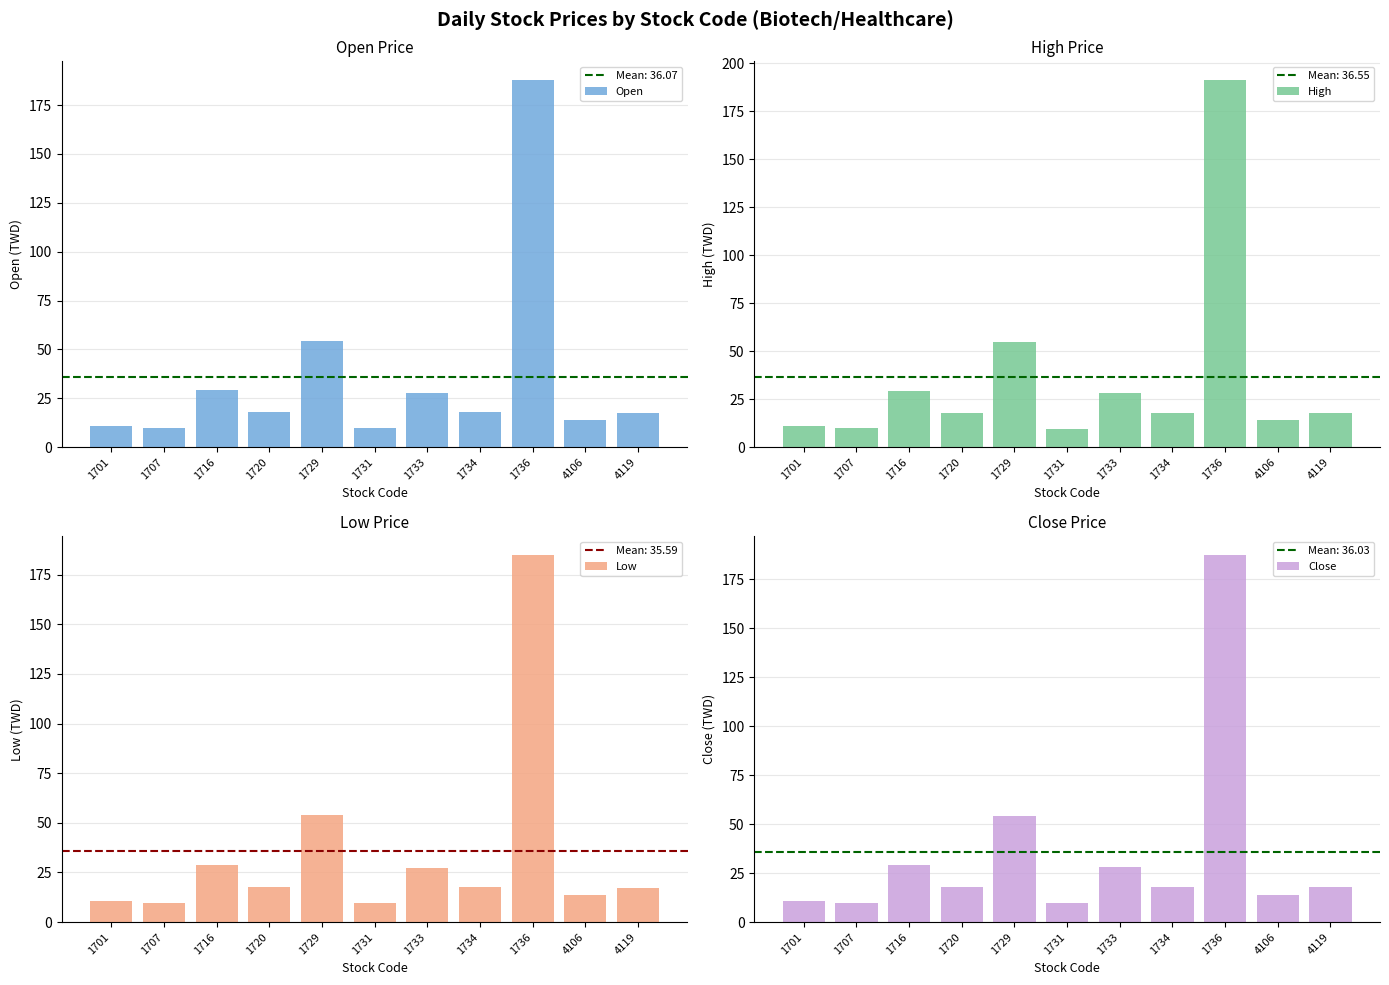

What is the average value of the Open series?

36.1